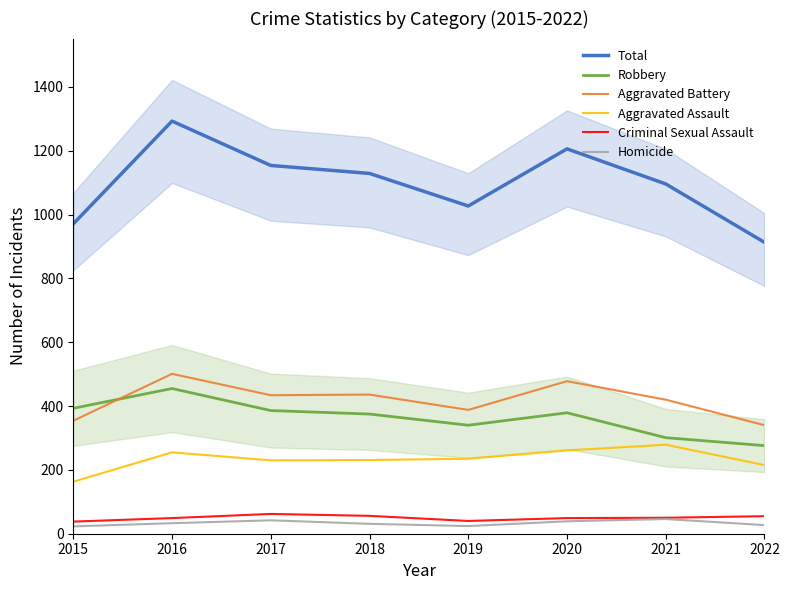

Reading right to left, what are all the values shown in this chart?

Total: 2022=913	2021=1096	2020=1206	2019=1027	2018=1129	2017=1154	2016=1293	2015=971
Robbery: 2022=276	2021=301	2020=379	2019=340	2018=375	2017=386	2016=455	2015=393
Aggravated Battery: 2022=340	2021=420	2020=478	2019=388	2018=436	2017=434	2016=501	2015=354
Aggravated Assault: 2022=215	2021=279	2020=261	2019=235	2018=231	2017=230	2016=255	2015=163
Criminal Sexual Assault: 2022=55	2021=50	2020=49	2019=40	2018=56	2017=62	2016=49	2015=38
Homicide: 2022=27	2021=46	2020=39	2019=24	2018=31	2017=42	2016=33	2015=23